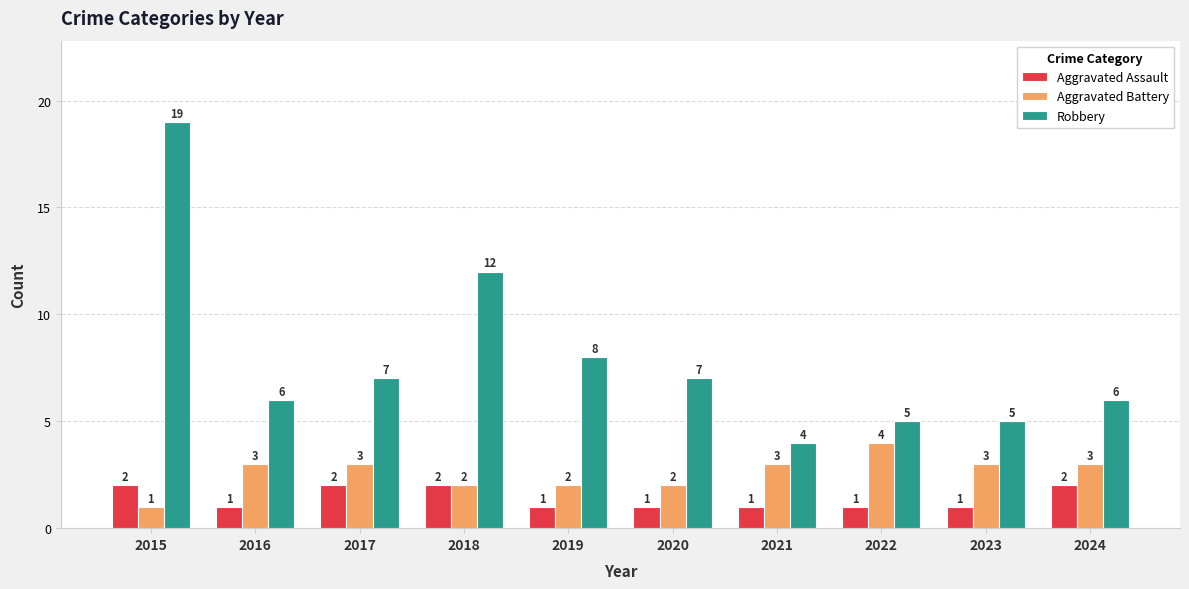

List the series in order of their overall mean, highest first.

Robbery, Aggravated Battery, Aggravated Assault